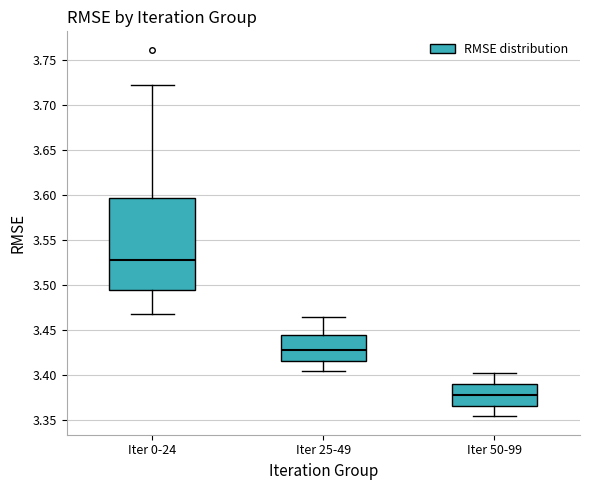

Which box's median line is the highest?

Iter 0-24